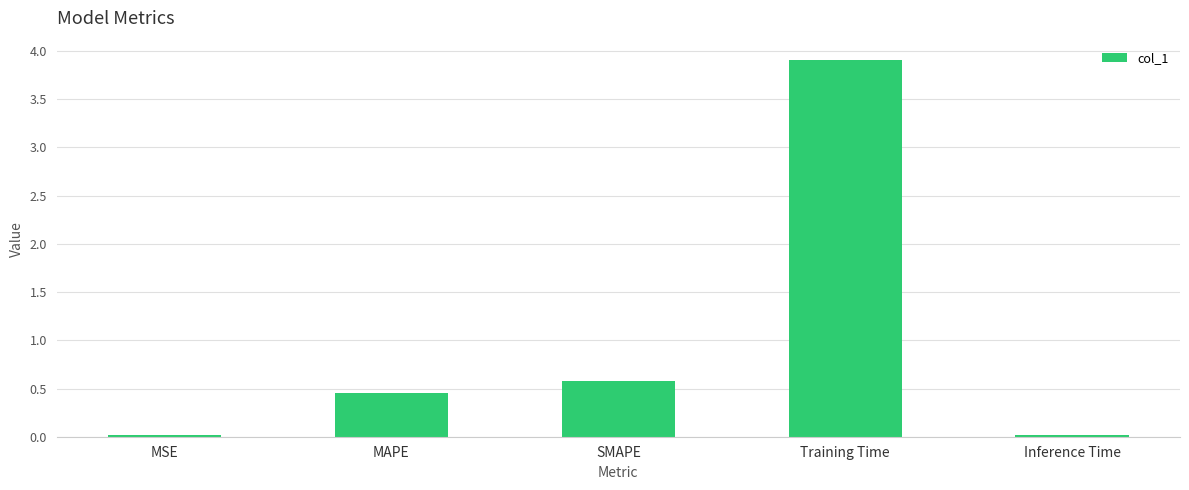

Are the bars horizontal?

No